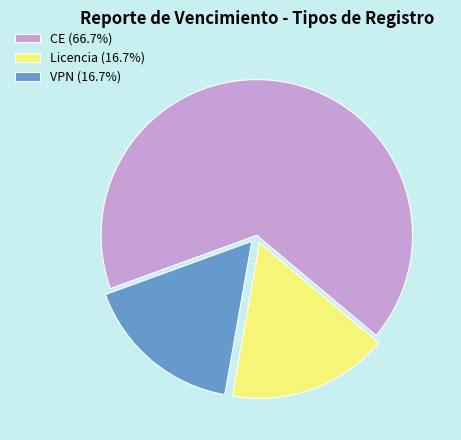

Which slice is the largest?

CE